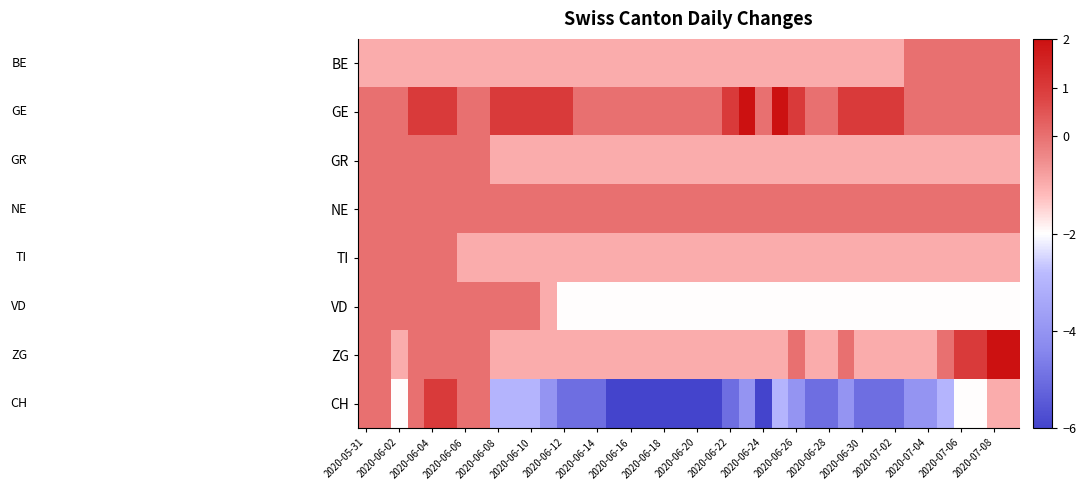

How many distinct data groups are displayed?

8